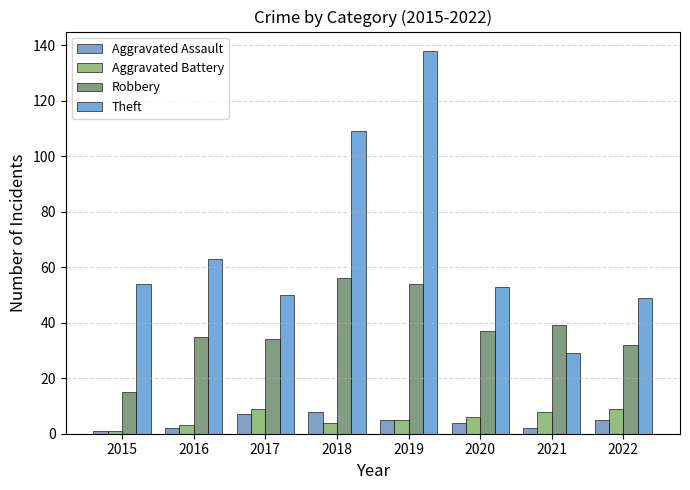

True or false: Theft has a value of 50 at 2017.

True